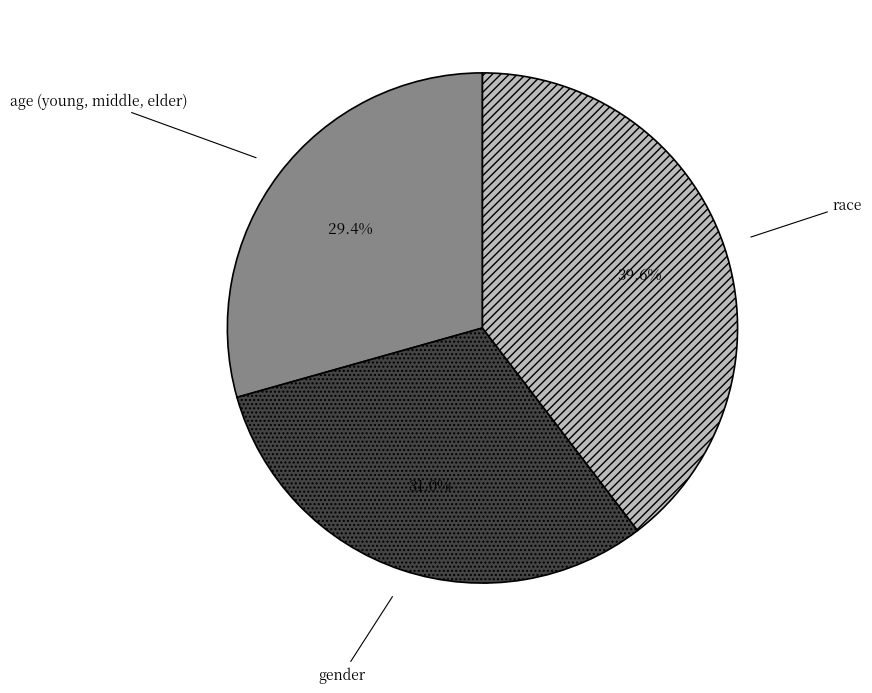

How many slices are in this pie chart?

3